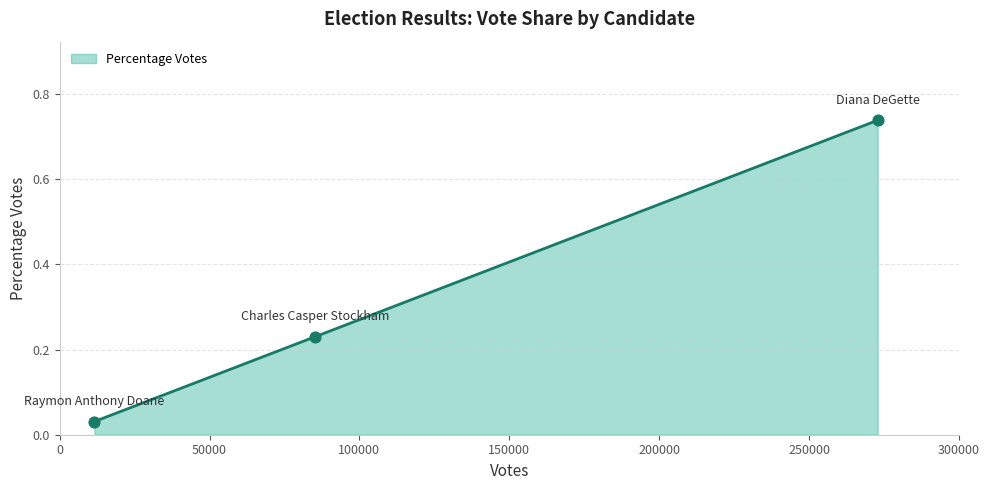

What is the average value?

0.3